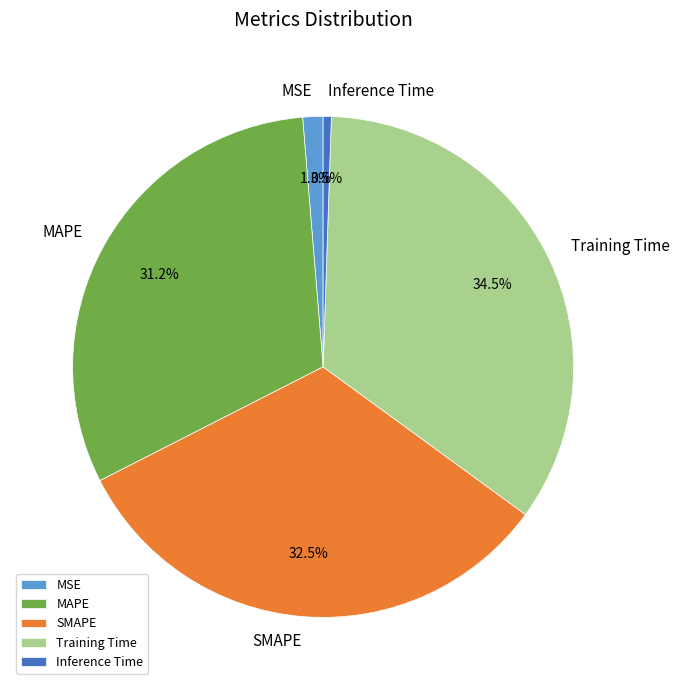

Is there a majority slice in this chart?

No